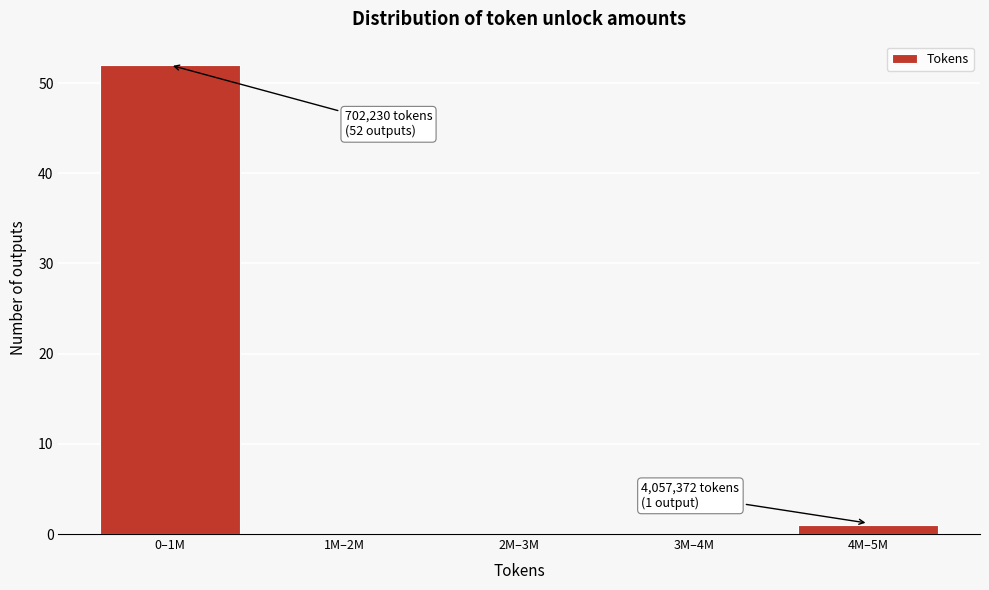

Reading left to right, extract all data points from this chart.

0–1M=52	1M–2M=0	2M–3M=0	3M–4M=0	4M–5M=1